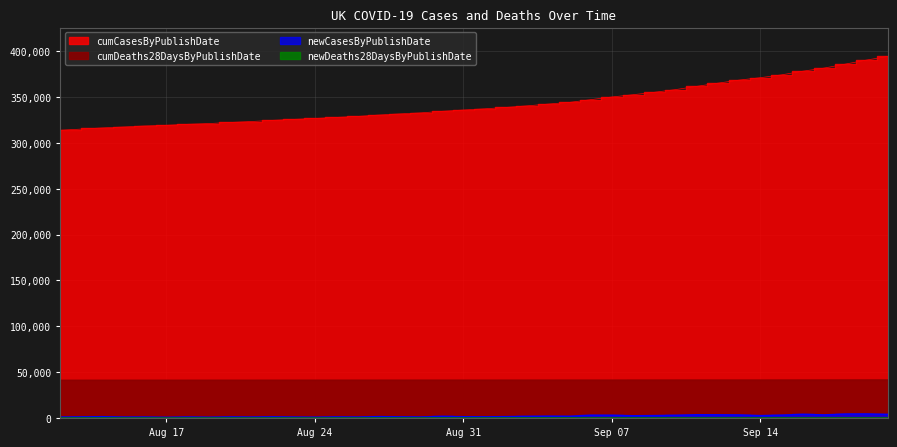

What is the value of the newDeaths28DaysByPublishDate point at the 13th from the left?

16